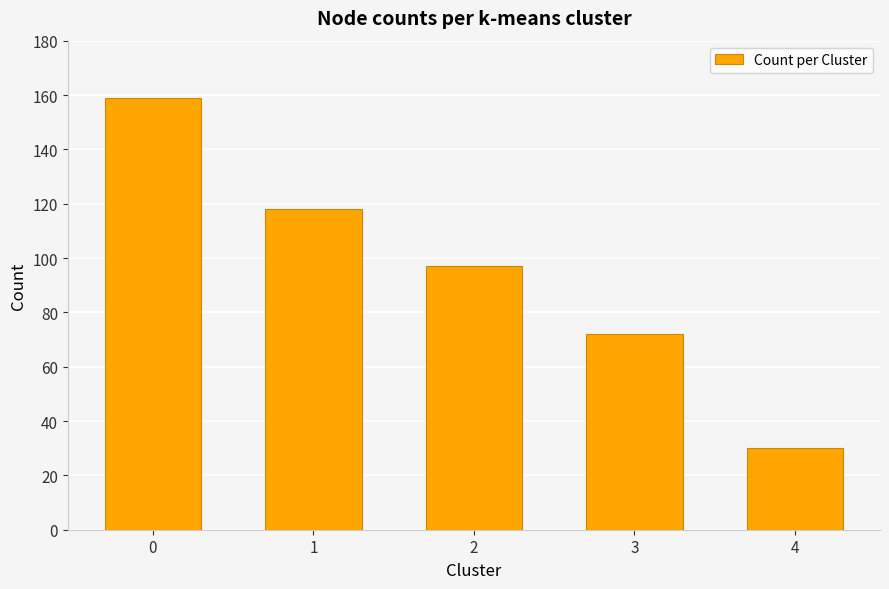

Read the value at 4, to the nearest 10.

30